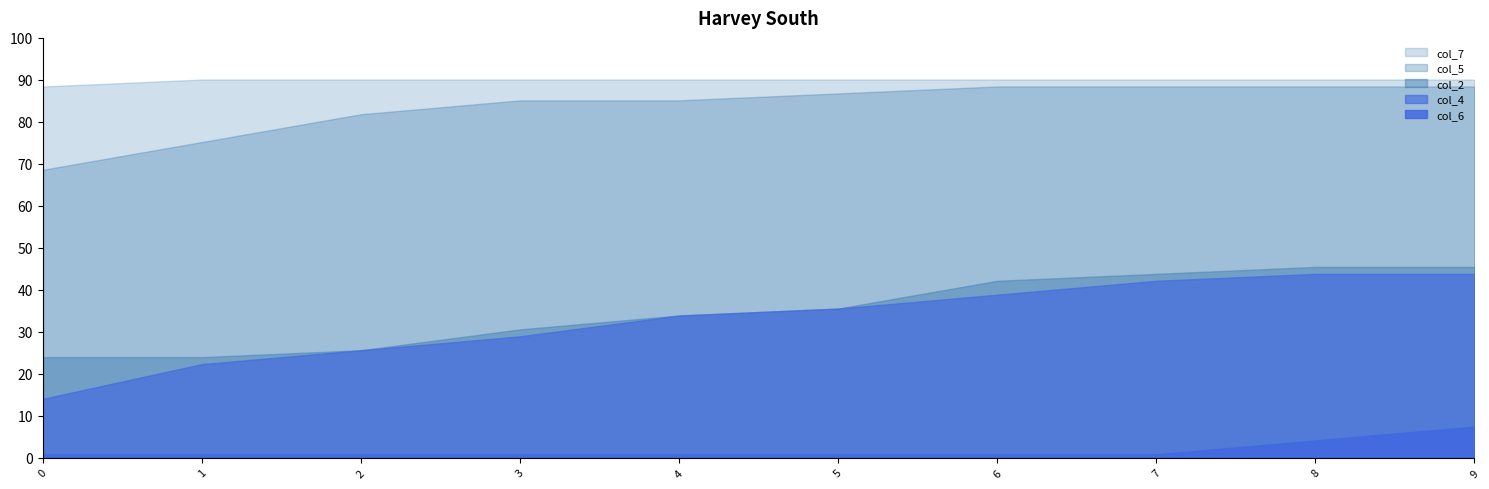

The value of col_6 at 9 is 0.0. True or false?

False